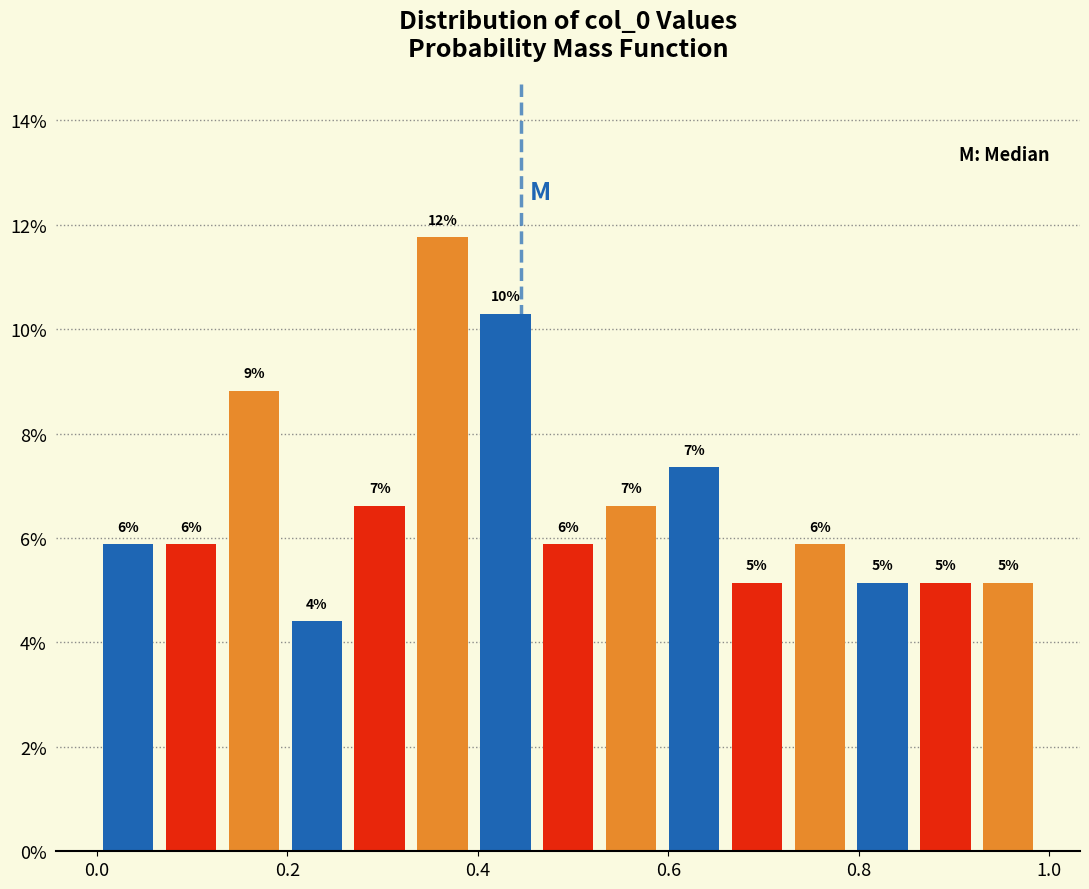

Around what value on the x-axis is the tallest bar? Give the approximate position of its centre, as read against the axis.

0.36